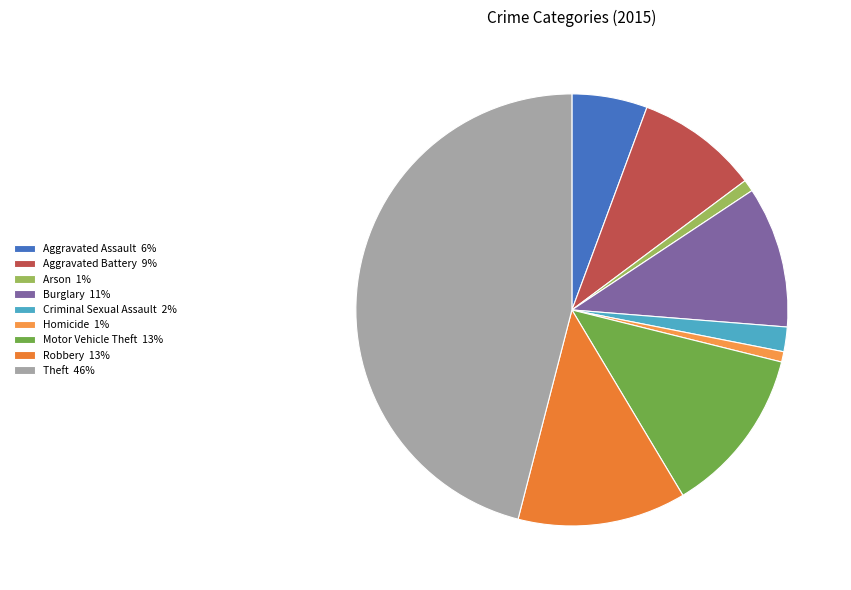

Do Theft and Robbery together represent more than half of the pie?

Yes